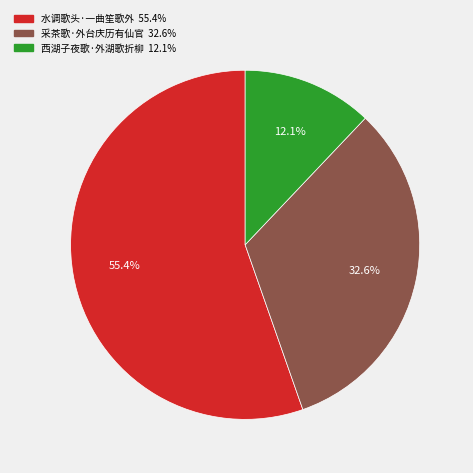

True or false: 采茶歌·外台庆历有仙官 accounts for 33% of the total.

True